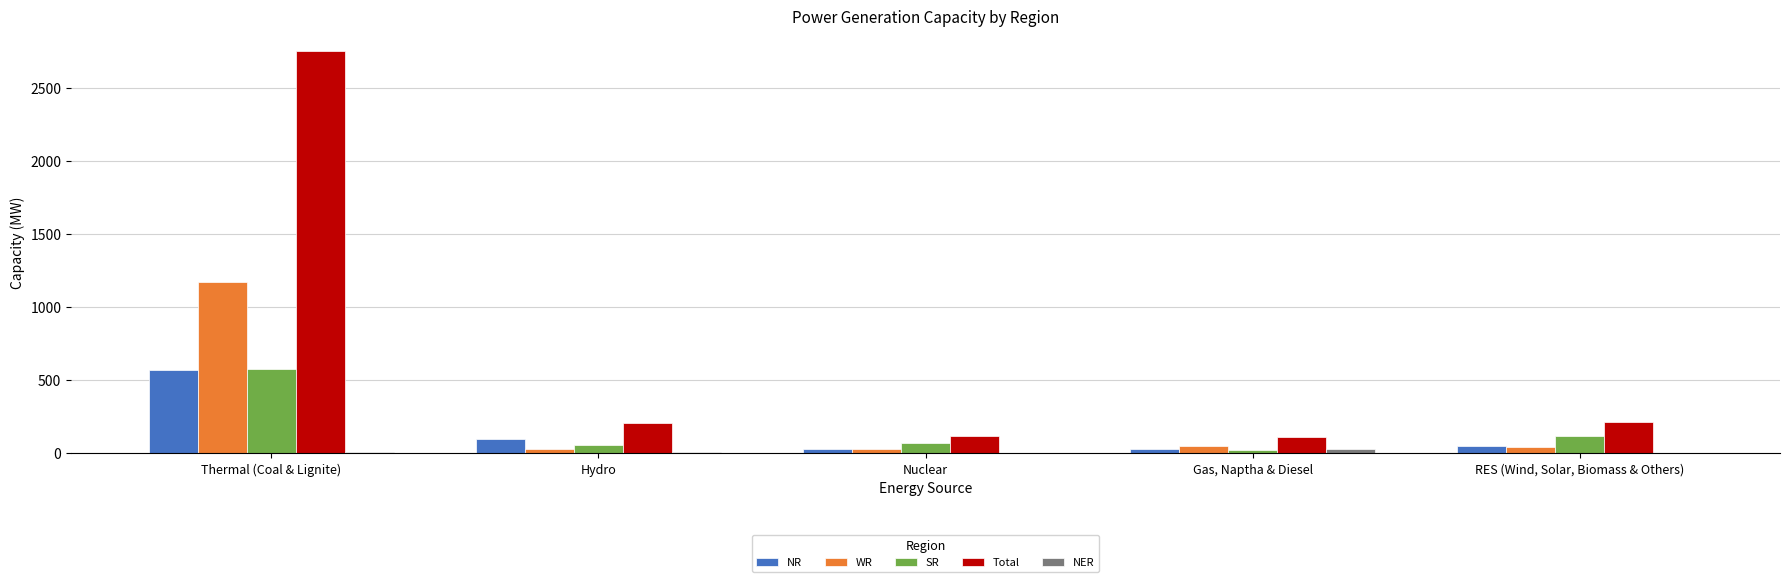

True or false: SR has a value of 895 at Thermal (Coal & Lignite).

False